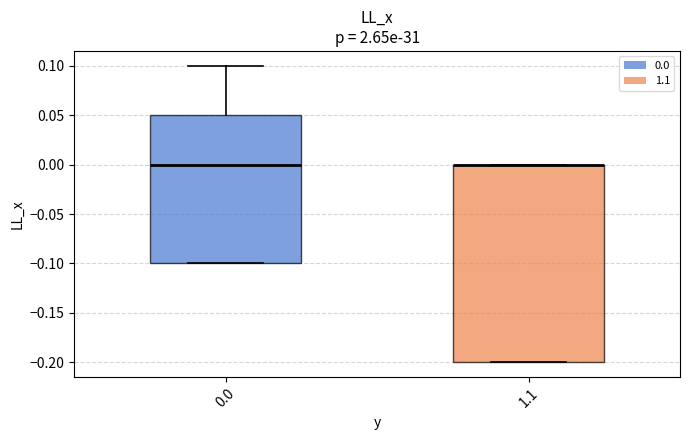

Reading left to right, transcribe this box plot: for each box, give where its median line is, the range the box spans, and where its two whiskers end, as read against the y-axis. The values are not printed on the chart, so give them approximately, as read against the axis.

0.0: median 0.00, box -0.10 to 0.05, whiskers -0.10 to 0.10
1.1: median 0.00 (drawn on the box's upper edge), box -0.20 to 0.00, whiskers -0.20 to 0.00